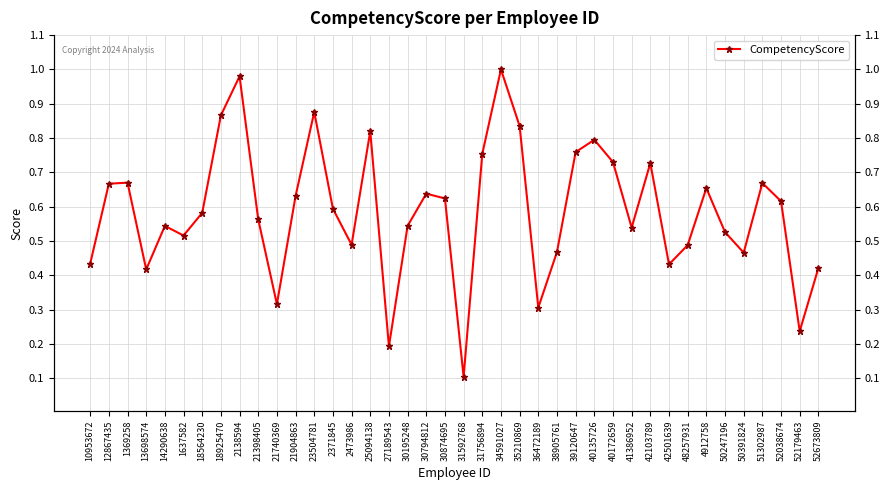

What is the approximate value at 31592768?

0.1